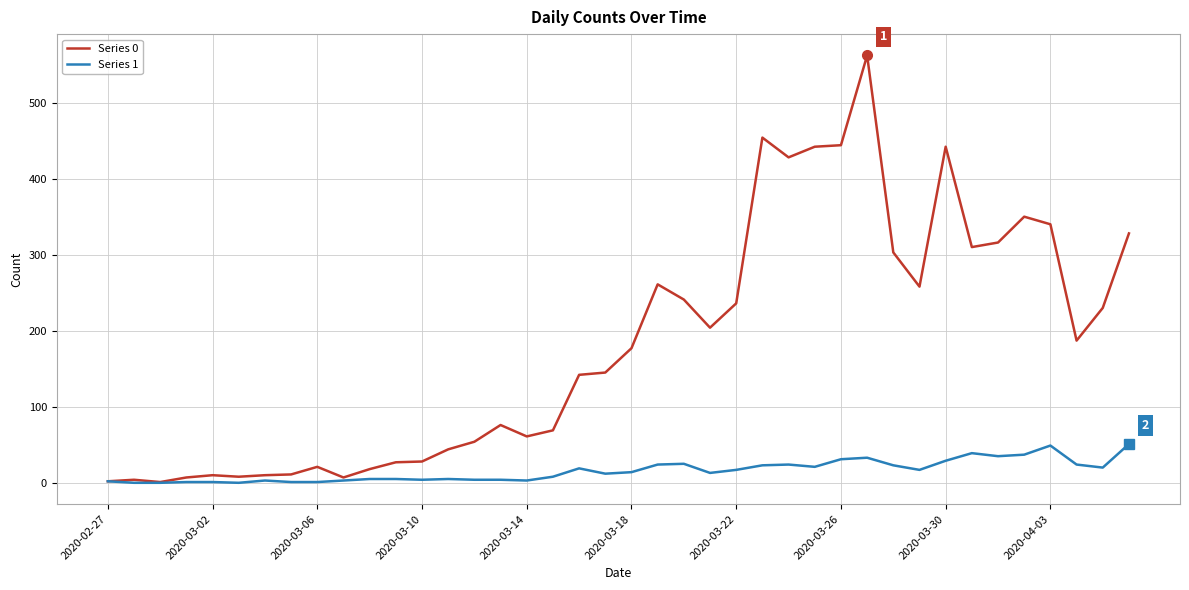

How many lines are shown in the chart?

2